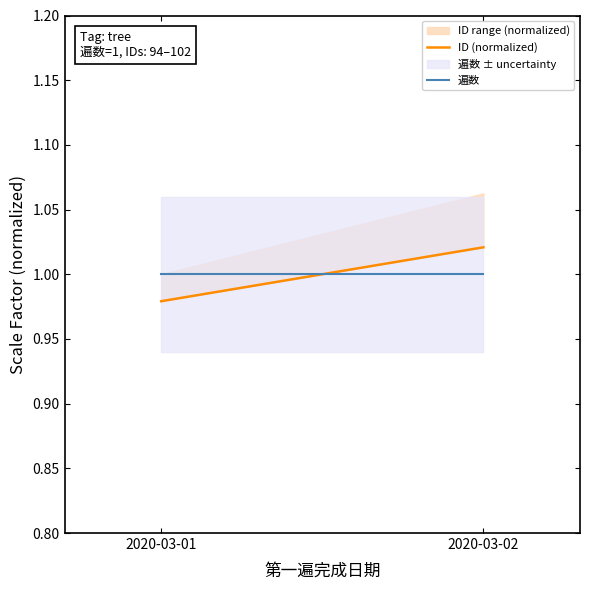

What is the sum of all 遍数 values?

2.0